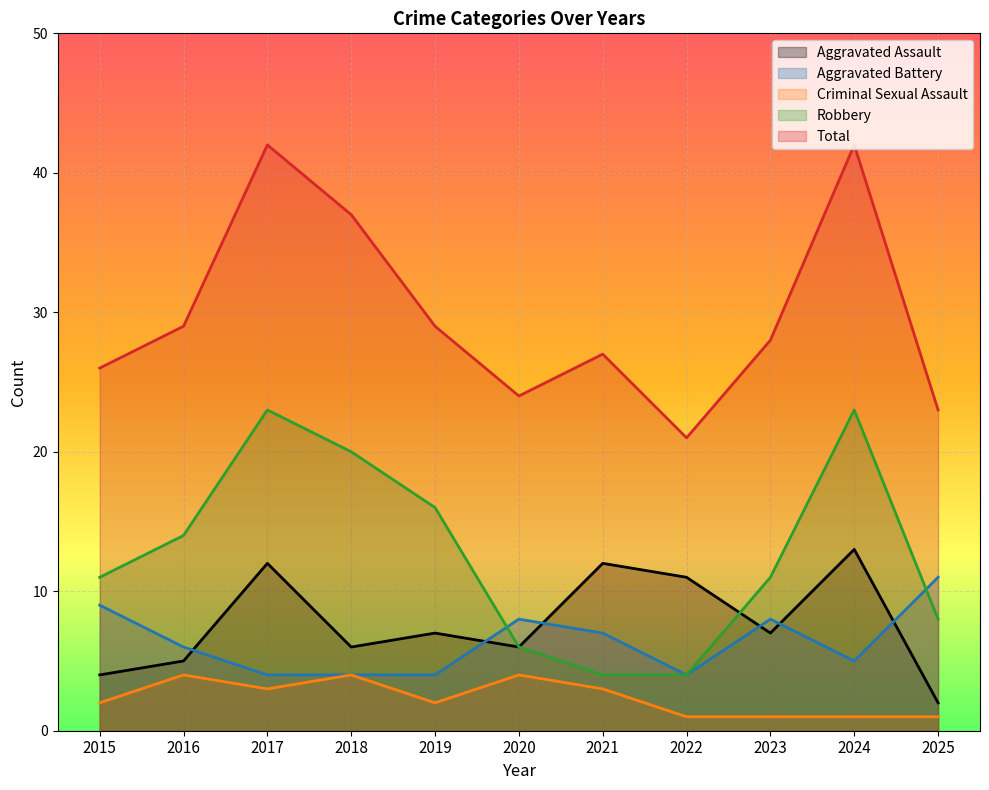

True or false: Criminal Sexual Assault and Aggravated Assault intersect in this chart.

False